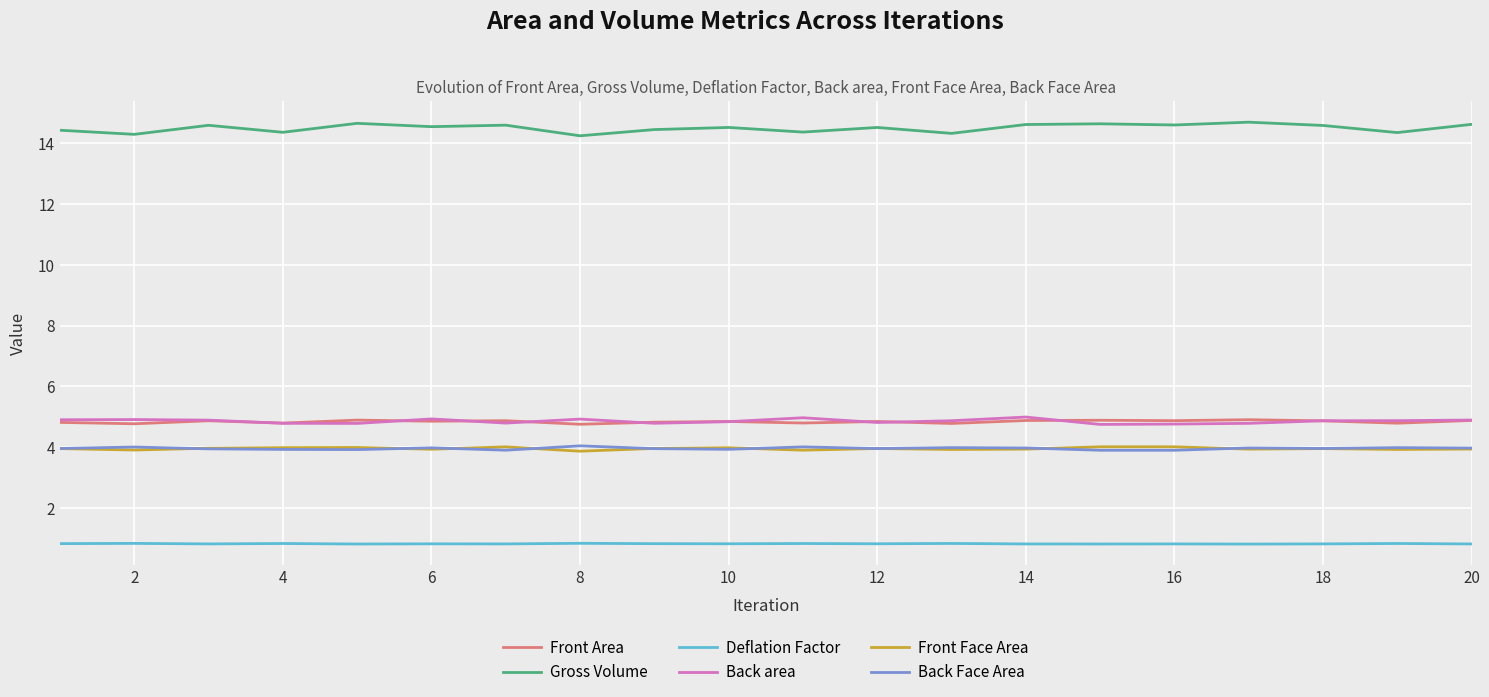

Which series has the largest total across all categories?

Gross Volume